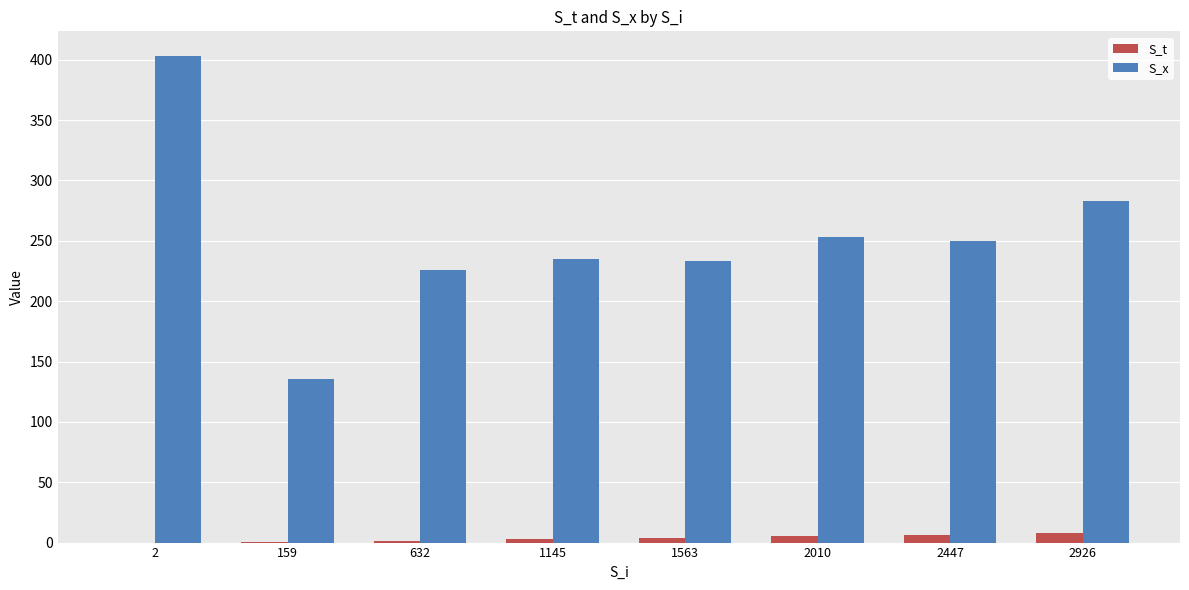

What is the sum of all S_x values?

2018.7